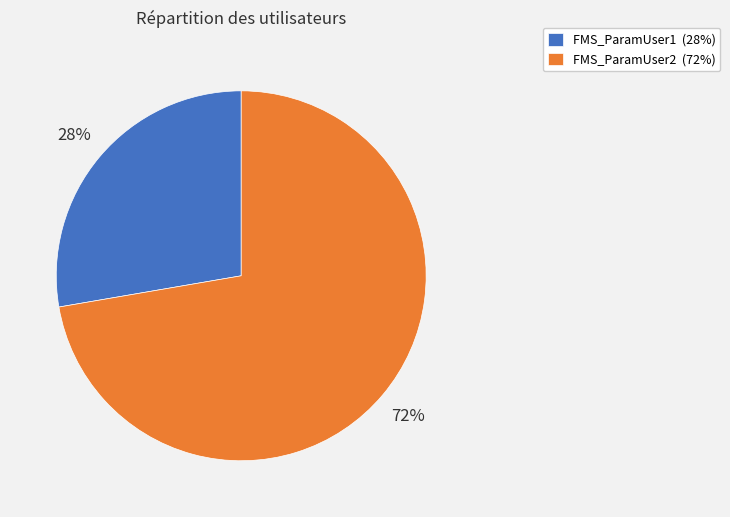

True or false: FMS_ParamUser2 accounts for 81% of the total.

False